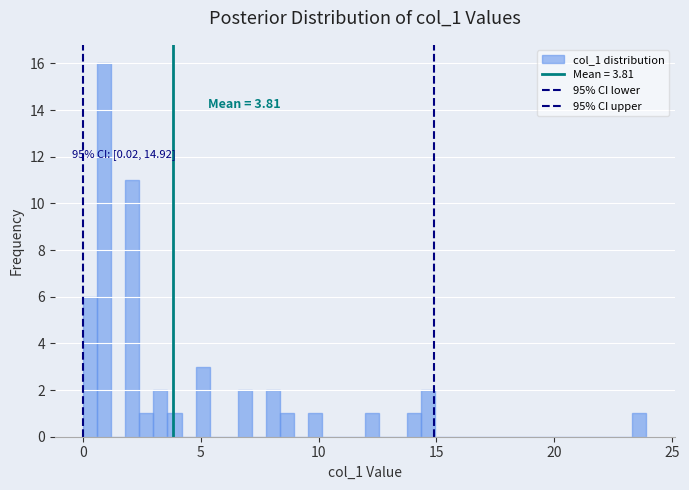

Around what value on the x-axis is the tallest bar? Give the approximate position of its centre, as read against the axis.

1.0